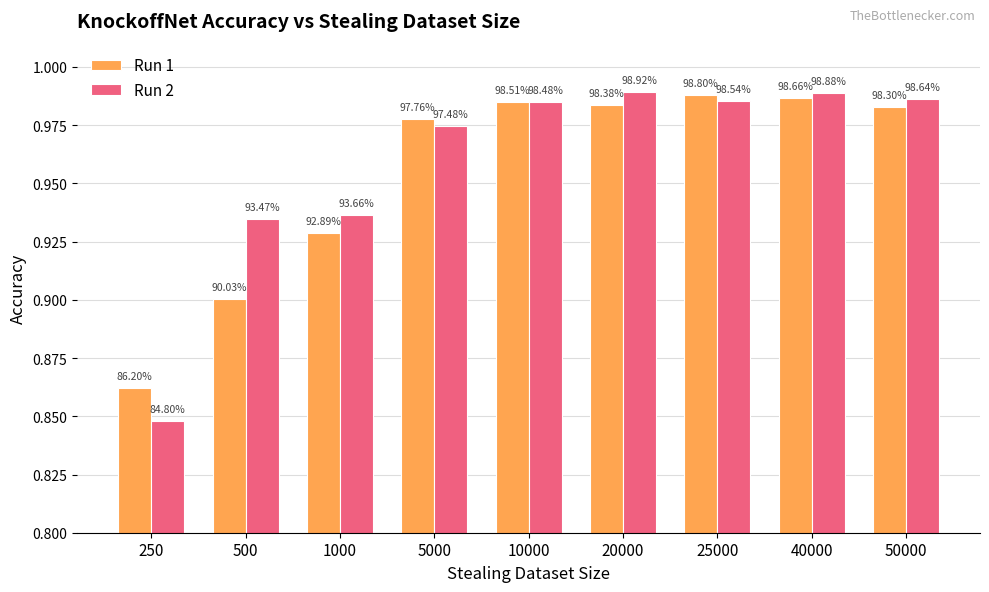

Are the bars horizontal?

No